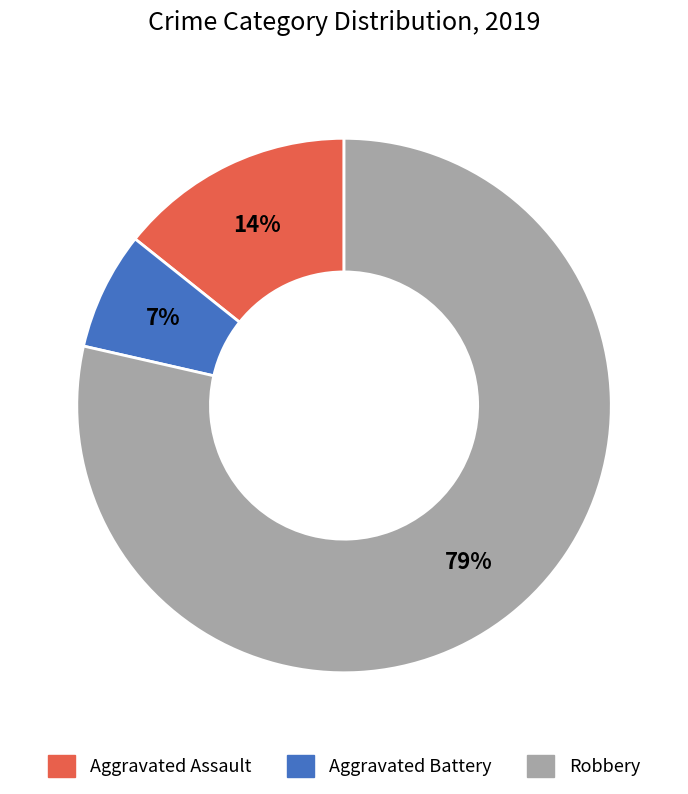

Which slice is the largest?

Robbery